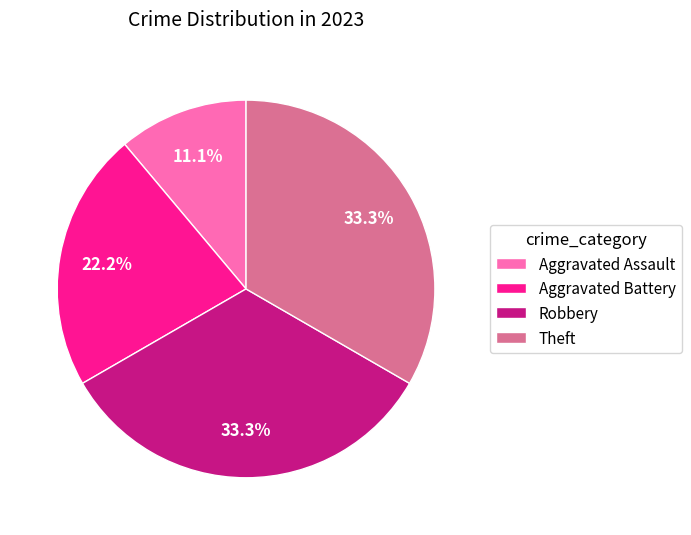

How many segments does this pie chart have?

4